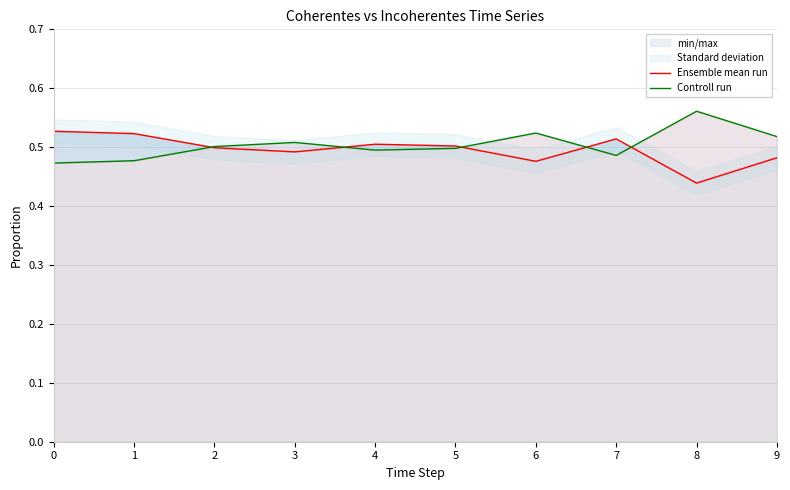

After their last crossing, which series has the higher values: Controll run or Ensemble mean run?

Controll run